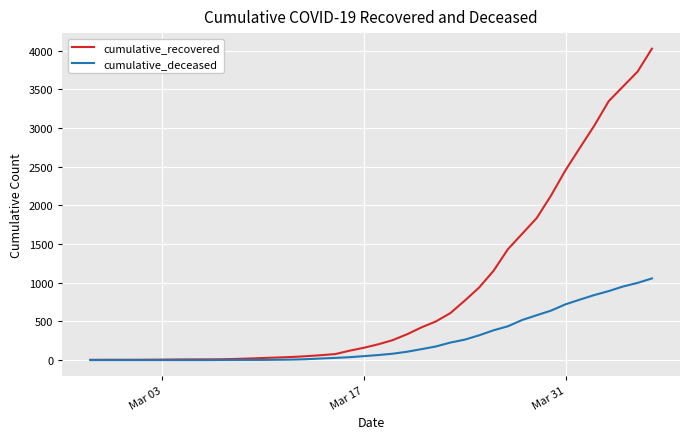

Which series has the widest spread of values?

cumulative_recovered